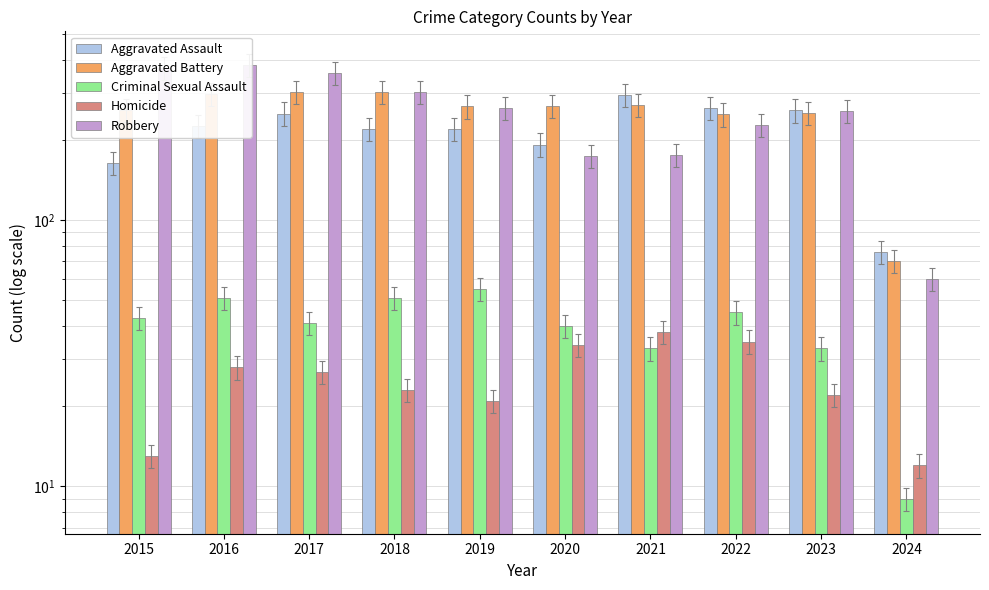

At which label does Aggravated Battery first exceed 268?

2016